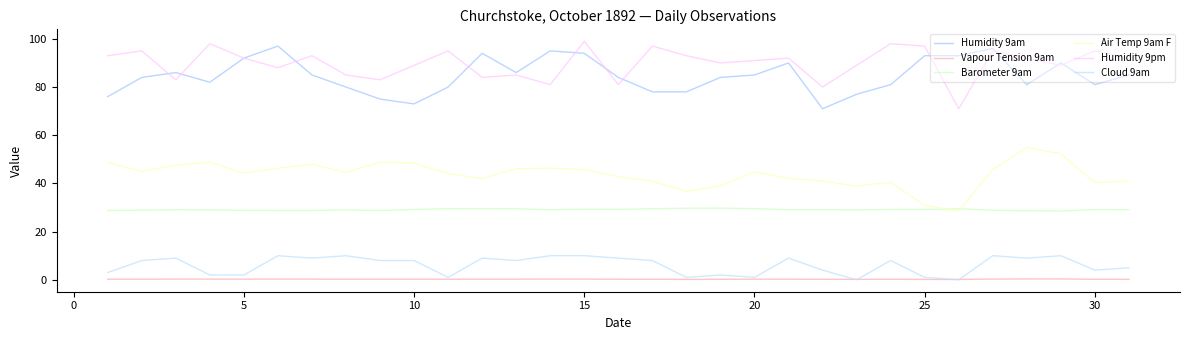

After their last crossing, which series has the higher values: Humidity 9pm or Humidity 9am?

Humidity 9pm